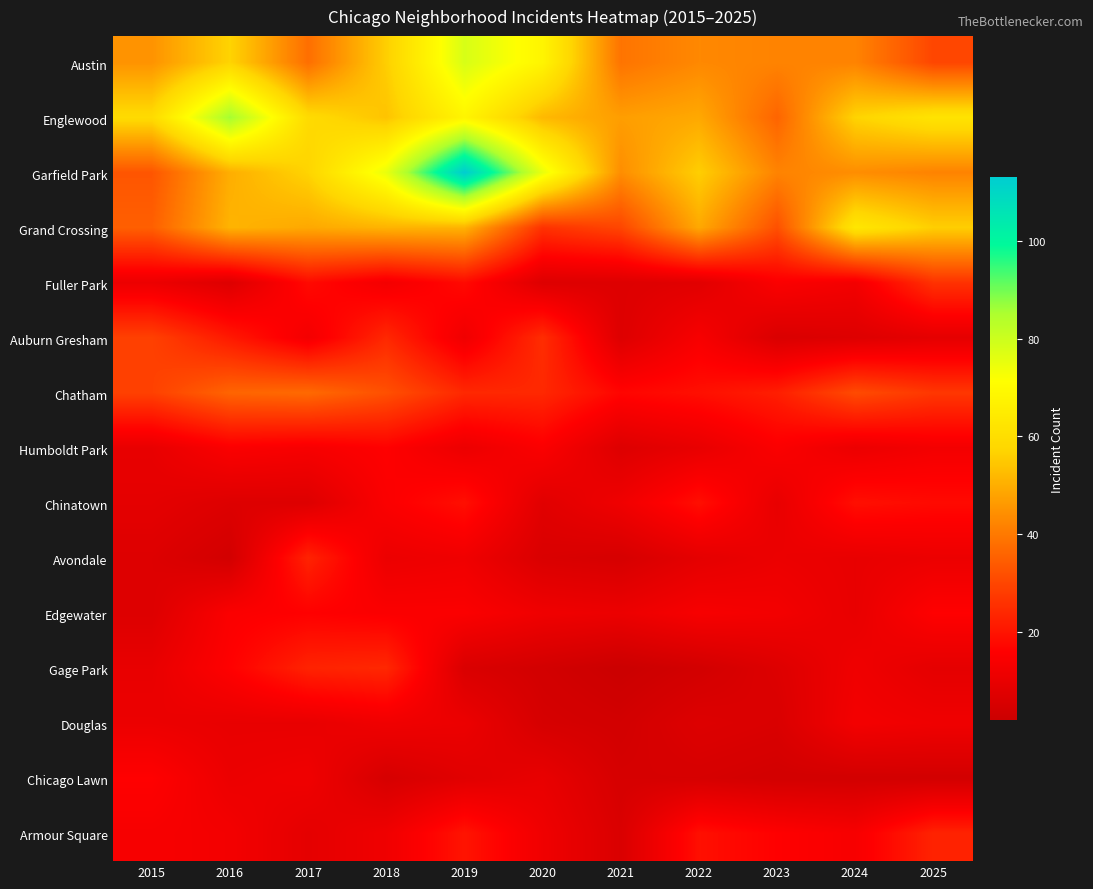

What is the minimum value shown in the chart?

2